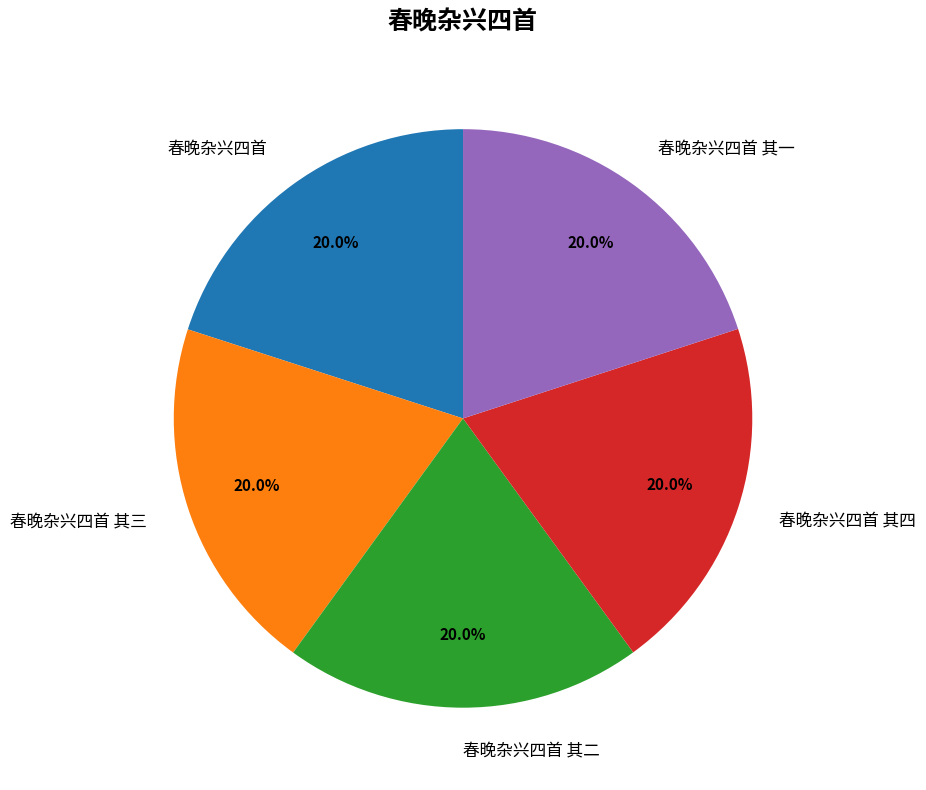

Is there a majority slice in this chart?

No